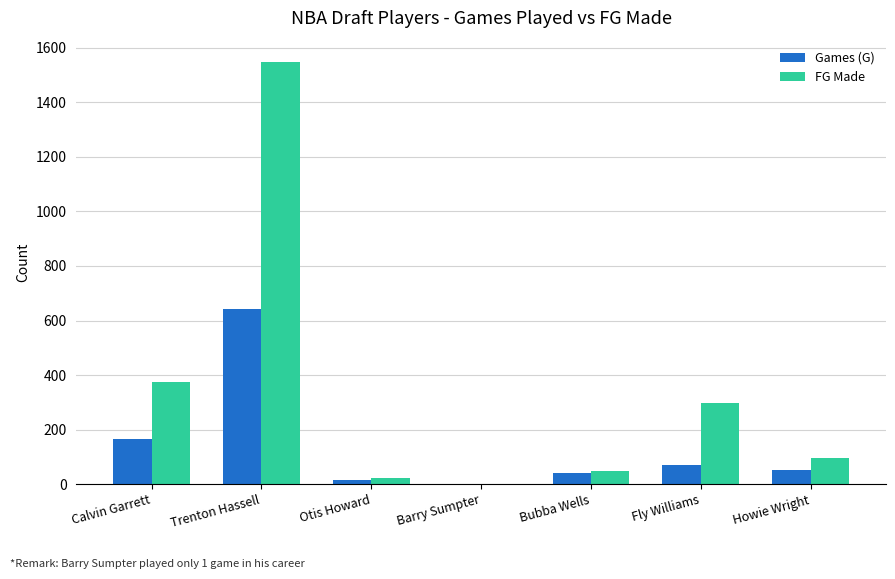

What is the highest value of the Games (G) series?

644